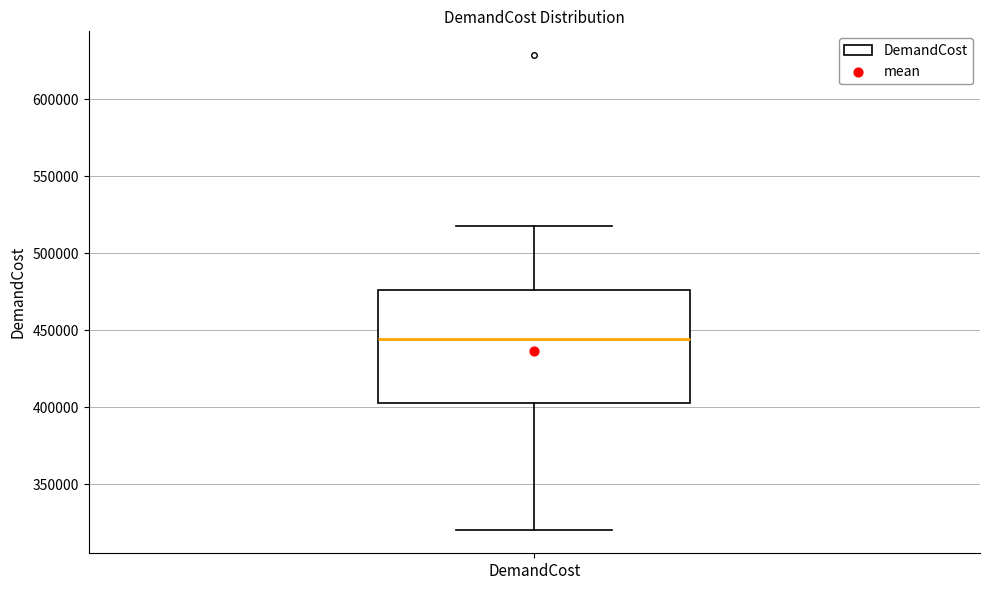

Read this box plot against the y-axis: the position of the median line, the range covered by the box, and the ends of both whiskers. The values are not printed on the chart, so give them approximately, as read against the axis.

median 445000, box 405000 to 475000, whiskers 320000 to 520000